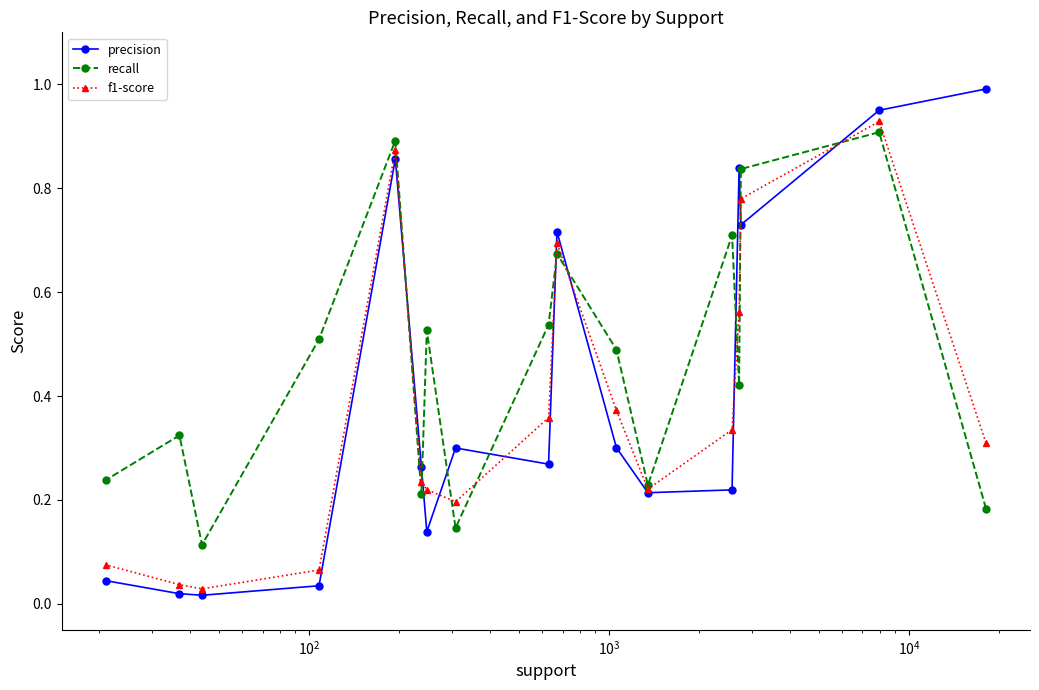

In f1-score, how many points are higher than both neighbors (excluding endpoints)?

3